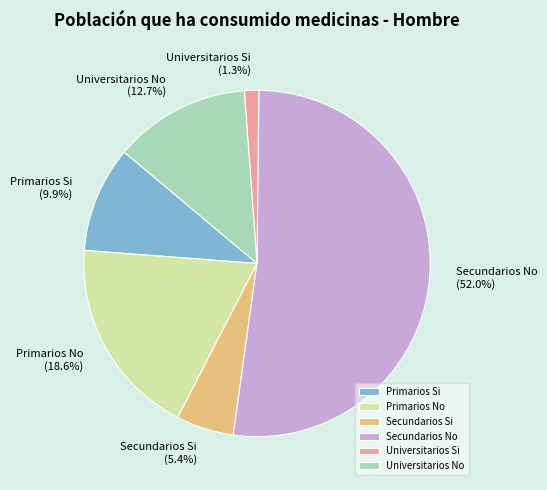

Which category has the smallest portion of the pie?

Universitarios Si